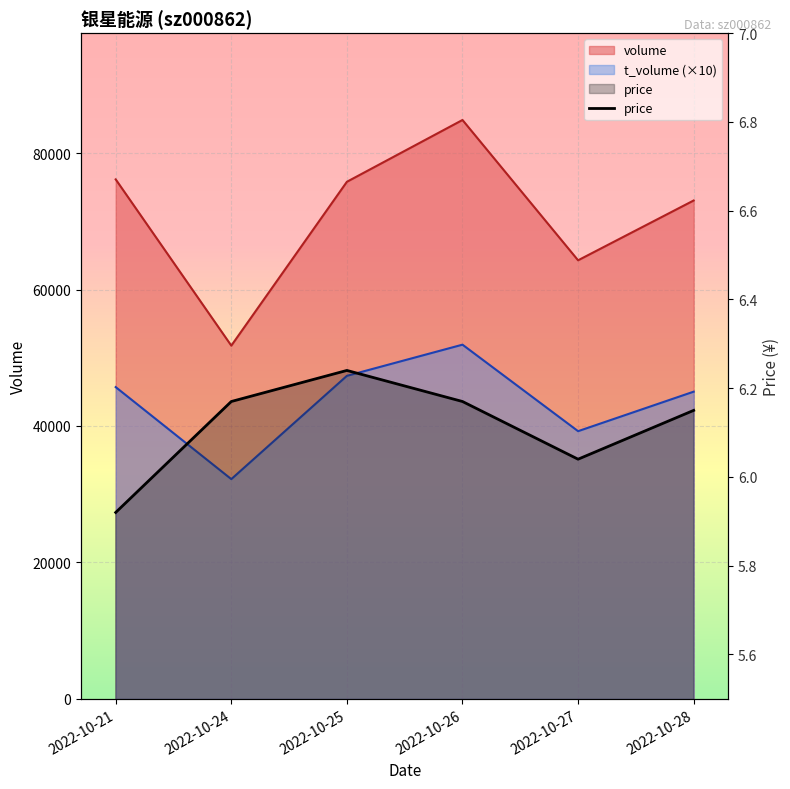

What is the lowest value of the price series?

5.9